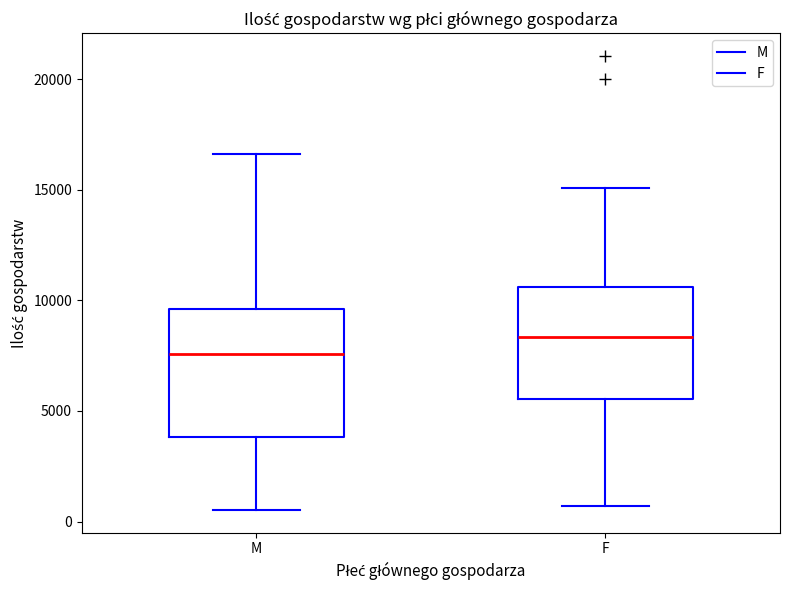

Reading left to right, read every box against the y-axis: the position of its median line, the range the box covers, and the ends of its whiskers. The values are not printed on the chart, so give them approximately, as read against the axis.

M: median 7500, box 4000 to 9500, whiskers 500 to 16500
F: median 8500, box 5500 to 10500, whiskers 500 to 15000